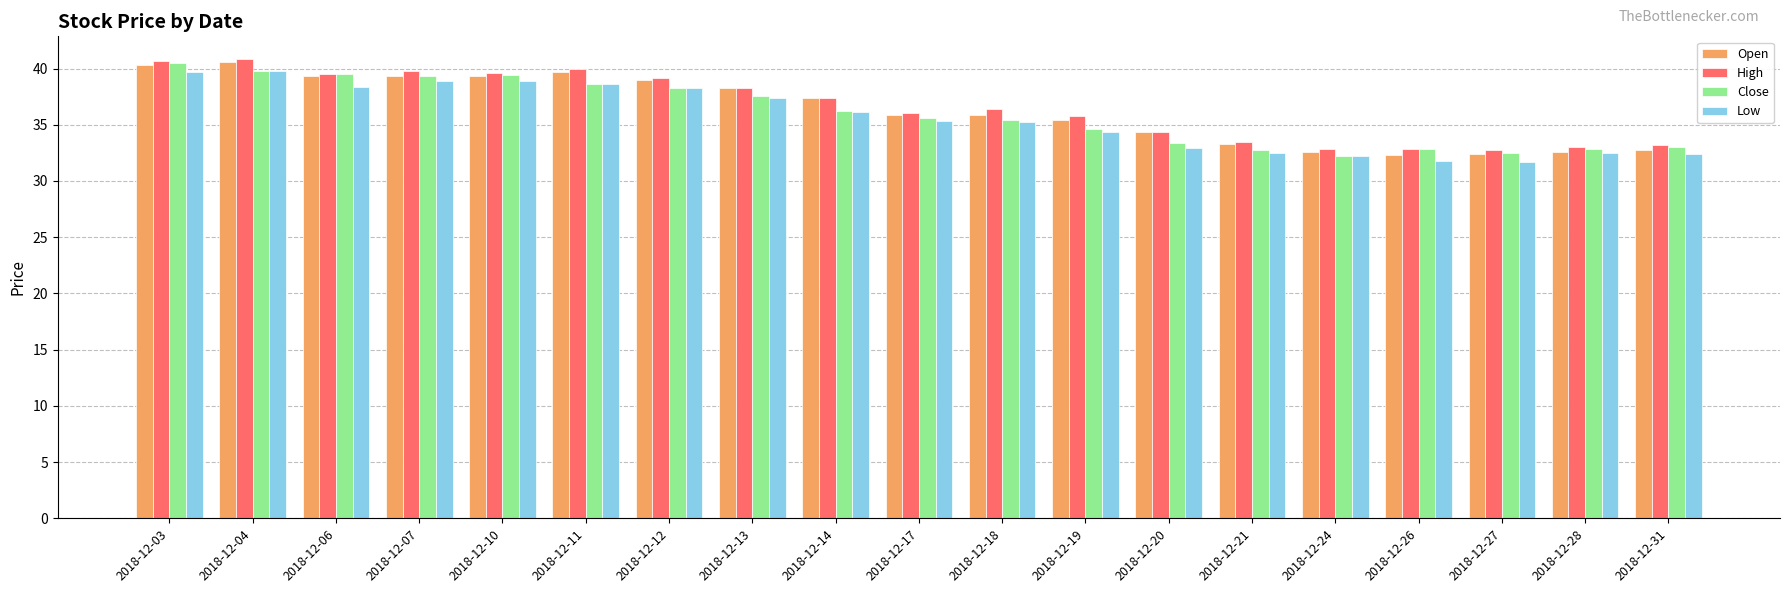

How many data points in Open are less than 35?

7